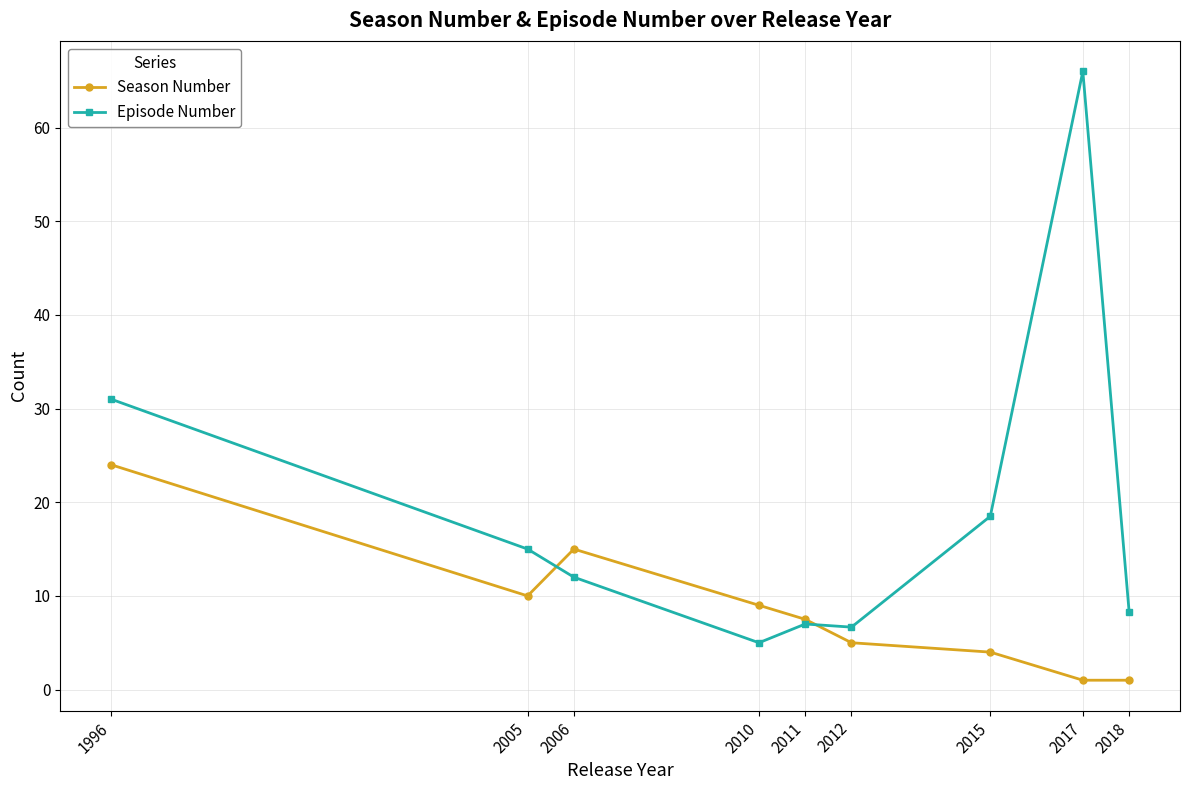

Rank the series at 2017 from lowest to highest value.

Season Number, Episode Number